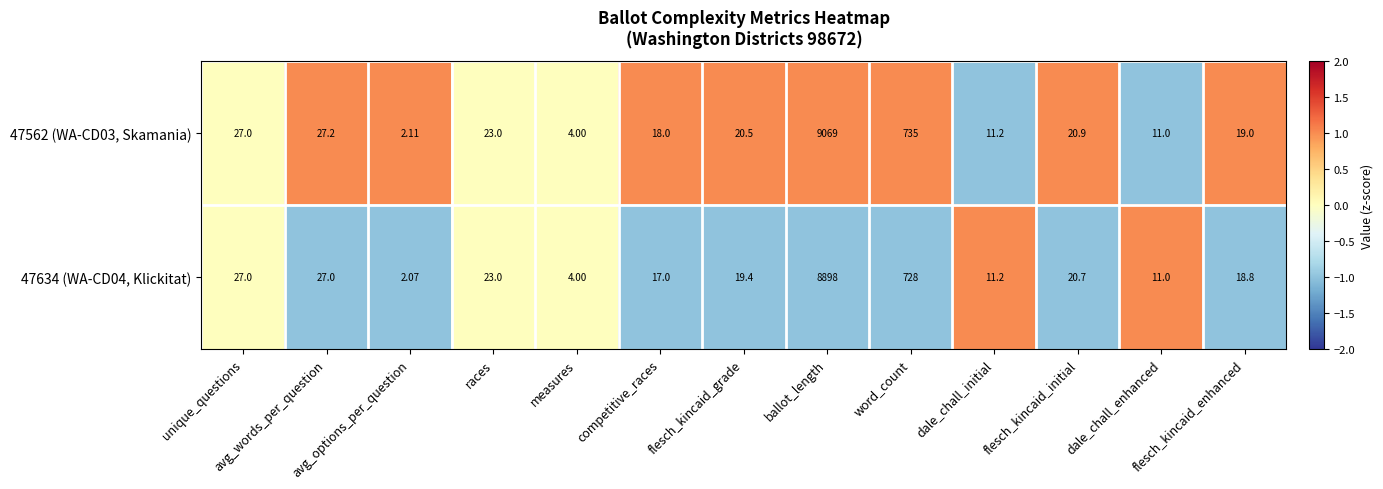

List the series in order of their overall mean, lowest first.

47634 (WA-CD04, Klickitat), 47562 (WA-CD03, Skamania)